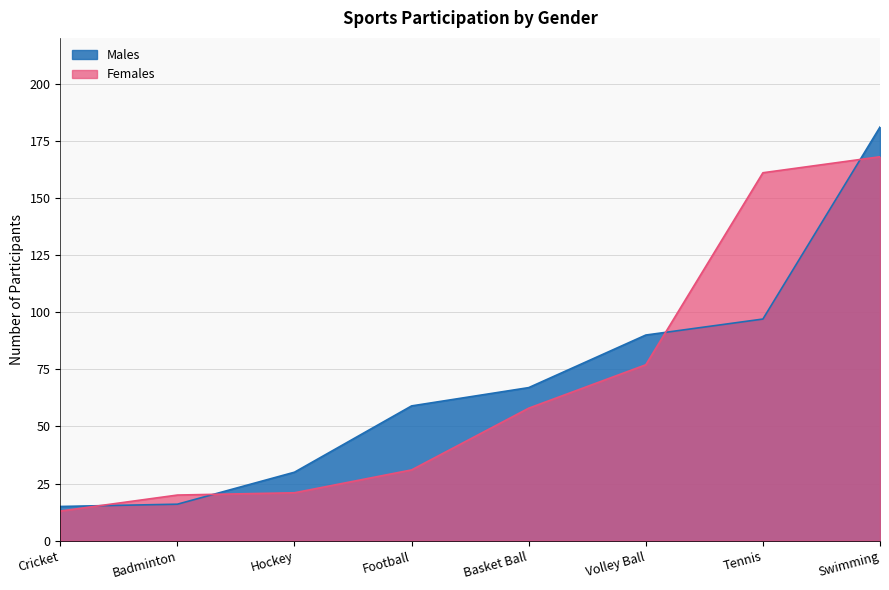

Which series ends up on top after the final intersection of Females and Males?

Males